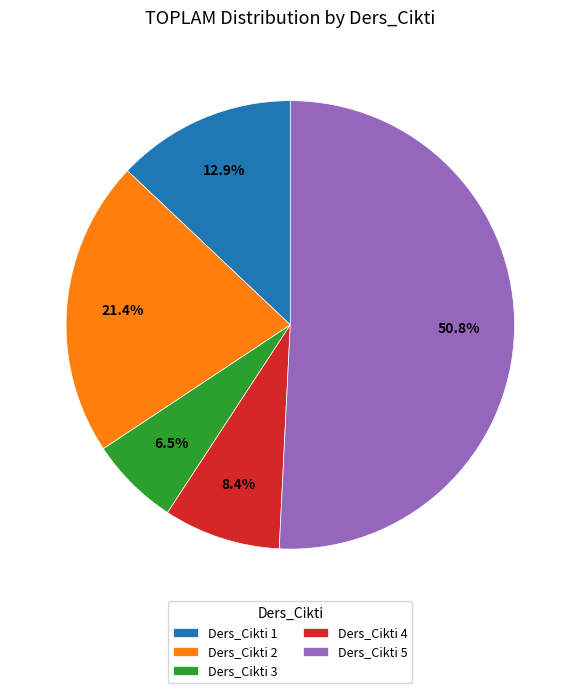

What portion of the pie excludes Ders_Cikti 1?

87.1%